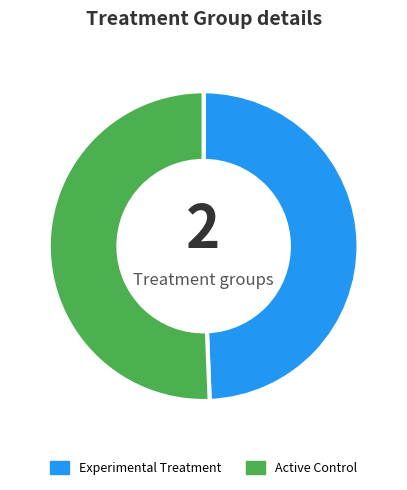

Is it true that Experimental Treatment is 49% of the pie?

True